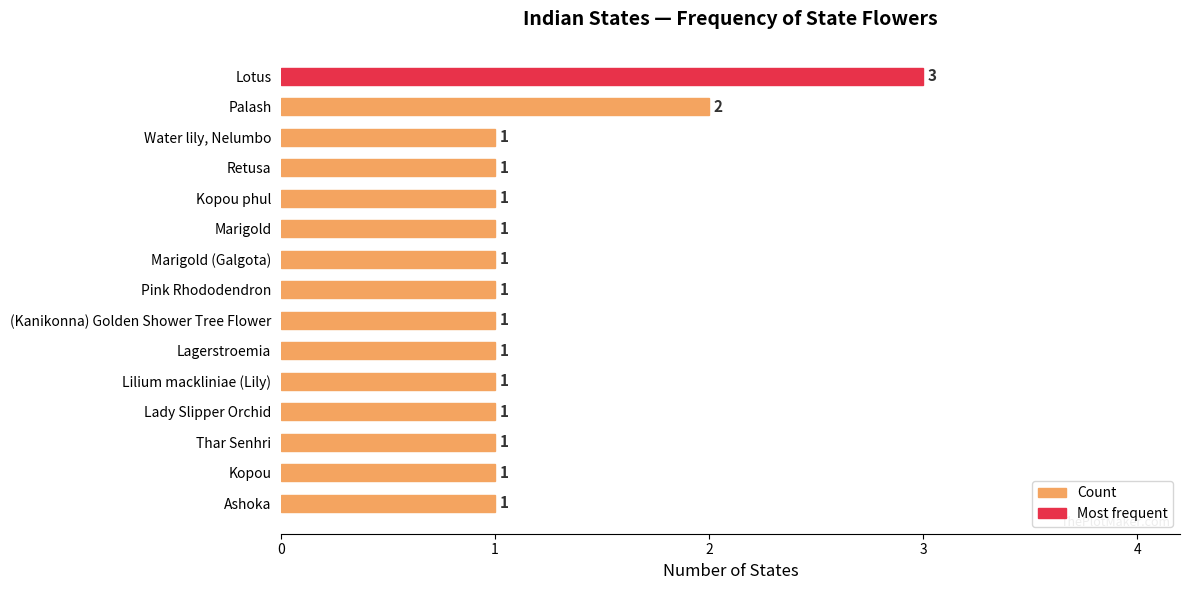

Reading top to bottom, transcribe all the data shown in this chart.

Lotus=3	Palash=2	Water lily, Nelumbo=1	Retusa=1	Kopou phul=1	Marigold=1	Marigold (Galgota)=1	Pink Rhododendron=1	(Kanikonna) Golden Shower Tree Flower=1	Lagerstroemia=1	Lilium mackliniae (Lily)=1	Lady Slipper Orchid=1	Thar Senhri=1	Kopou=1	Ashoka=1